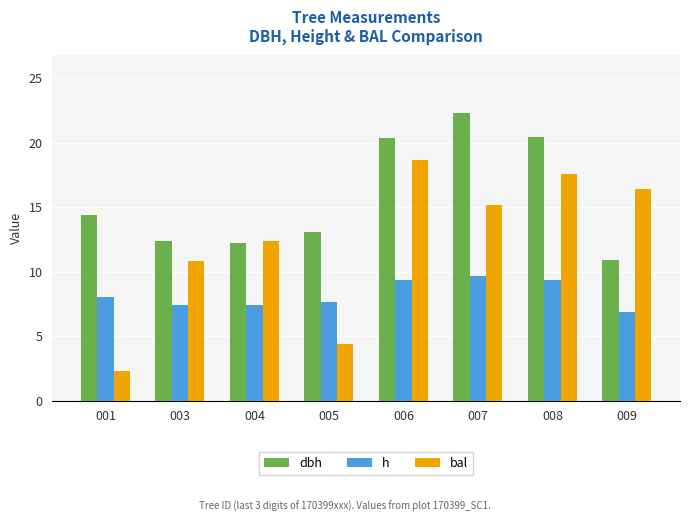

How many categories are shown in the chart?

8